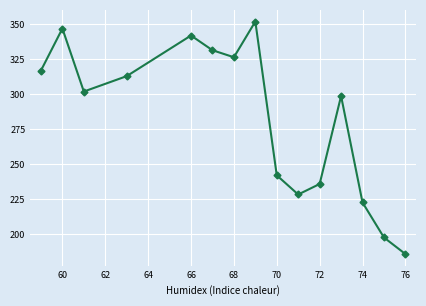

What is the value of the 10th point from the left?

228.5